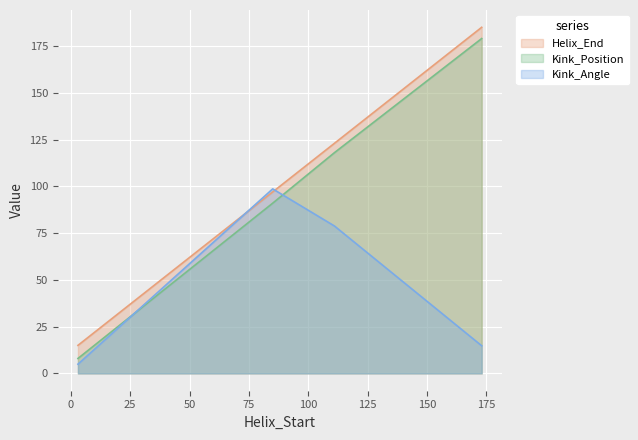

Reading left to right, extract all data points from this chart.

Helix_End: 15.0	97.0	123.0	185.0
Kink_Position: 8.0	91.0	118.0	179.0
Kink_Angle: 4.9	98.6	78.8	14.8